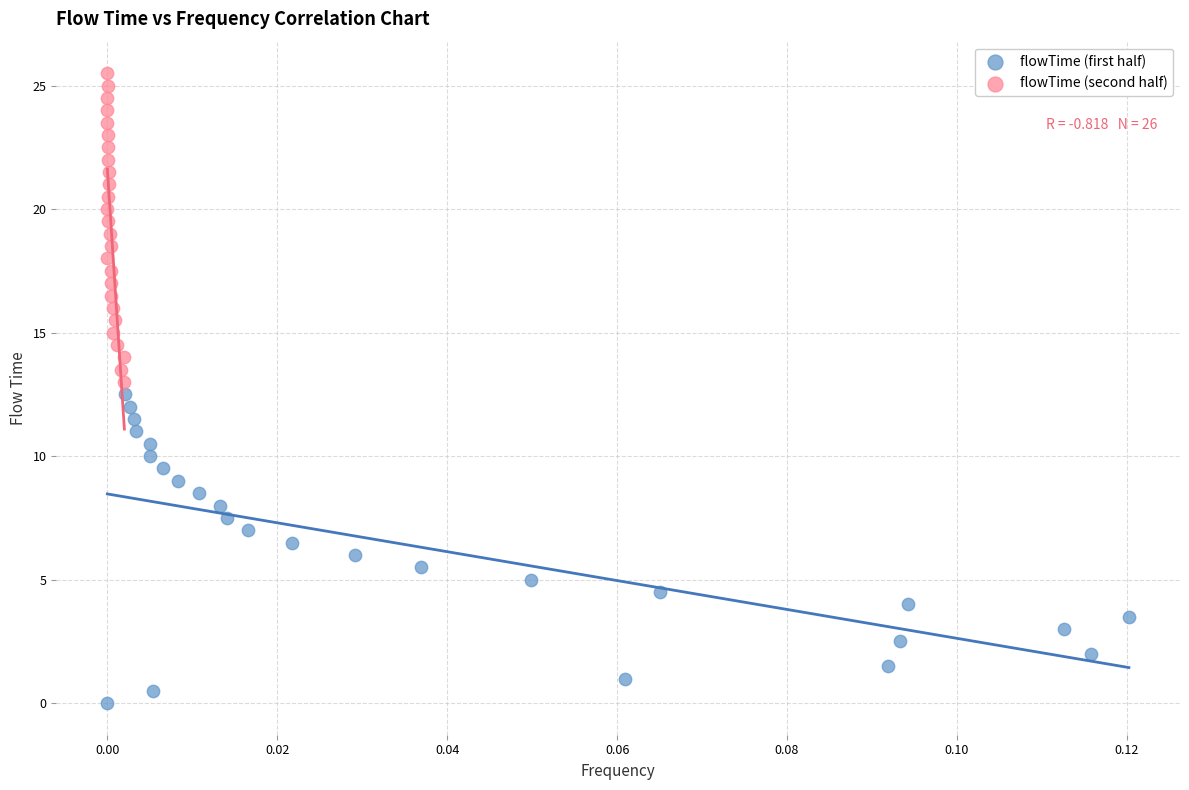

Which series reaches the minimum Y coordinate?

flowTime (first half)